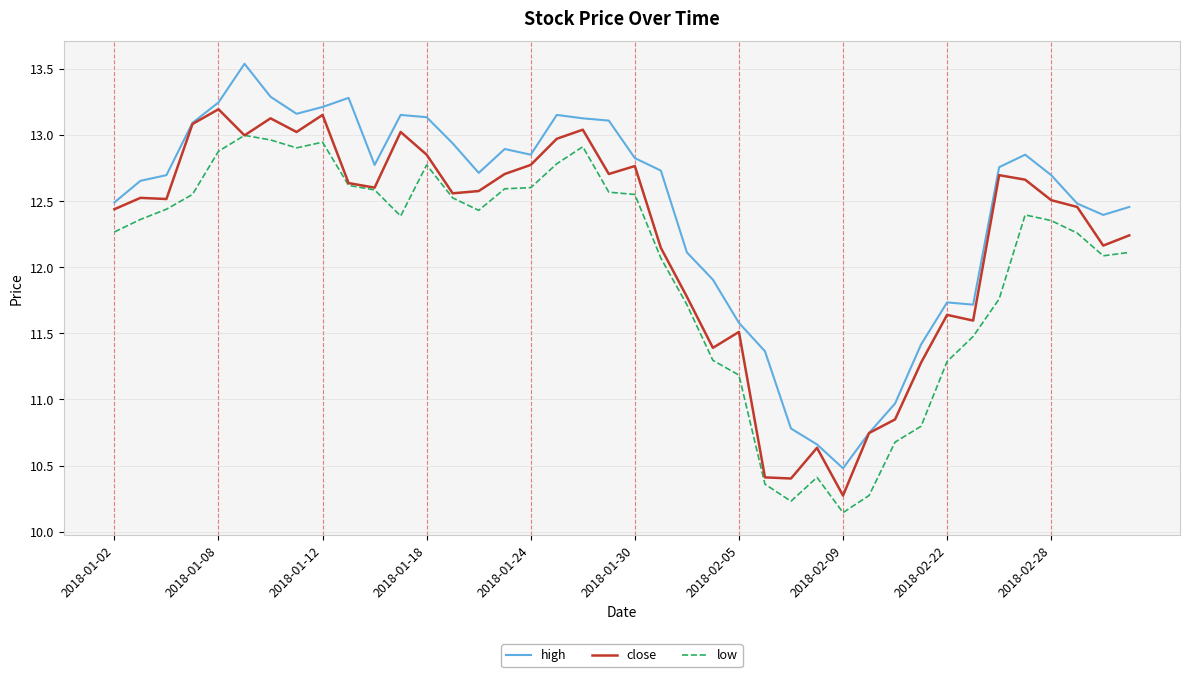

True or false: low and high intersect in this chart.

False